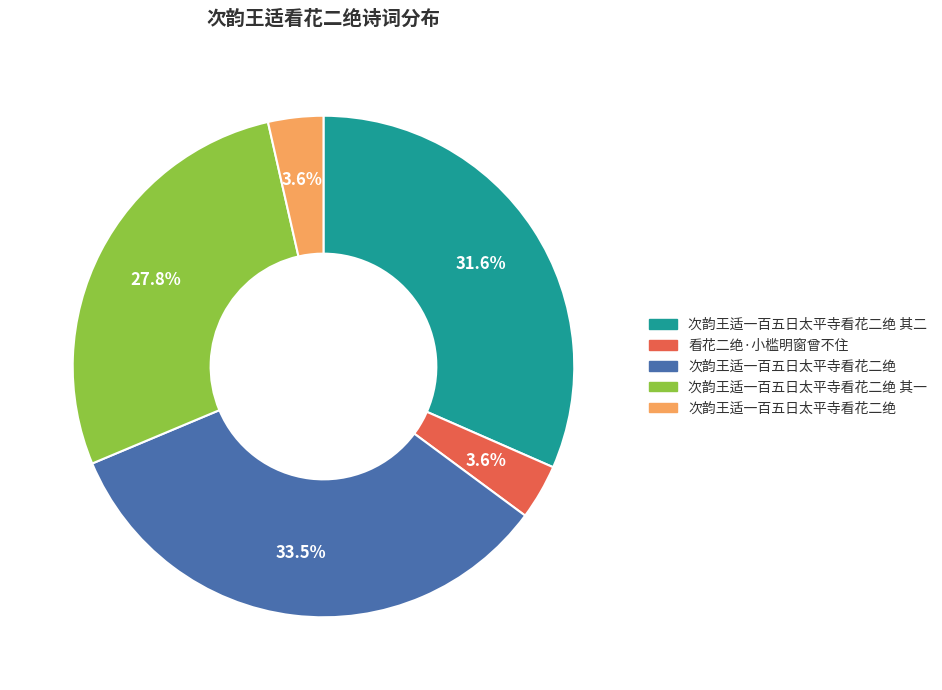

Is there any slice that represents more than half of the pie?

No